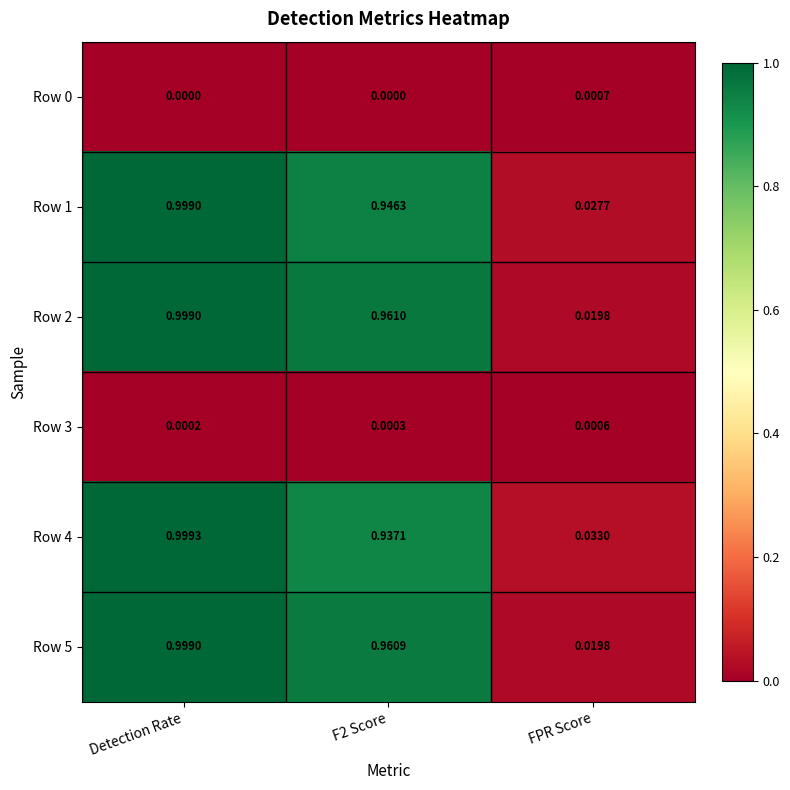

At which label does Row 2 reach its peak?

Detection Rate